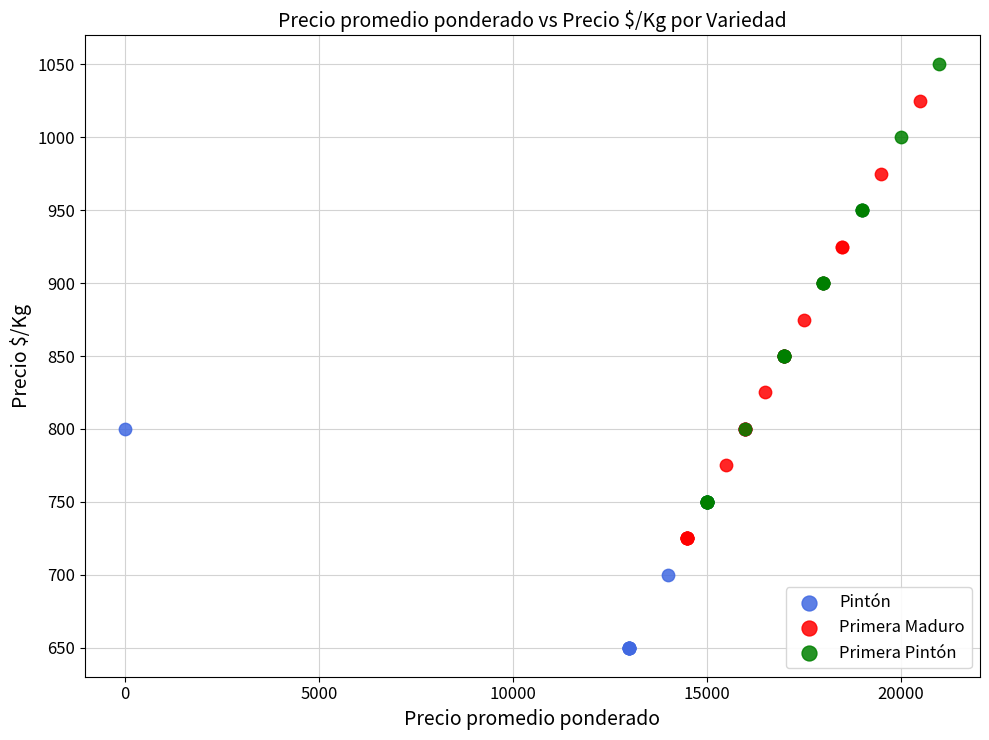

Which series contains the lowest Y value?

Pintón